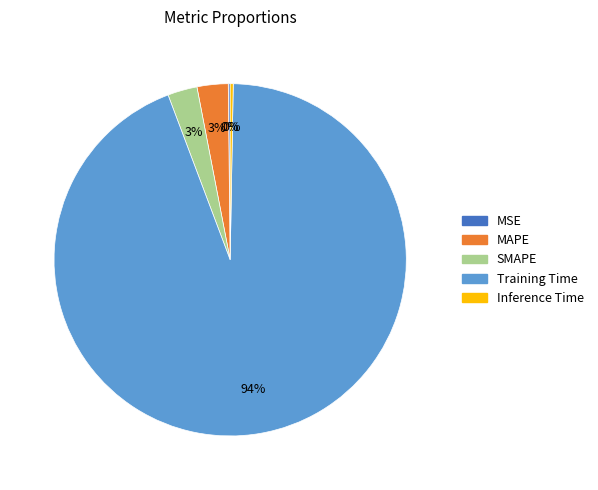

Does any single category account for the majority?

Yes